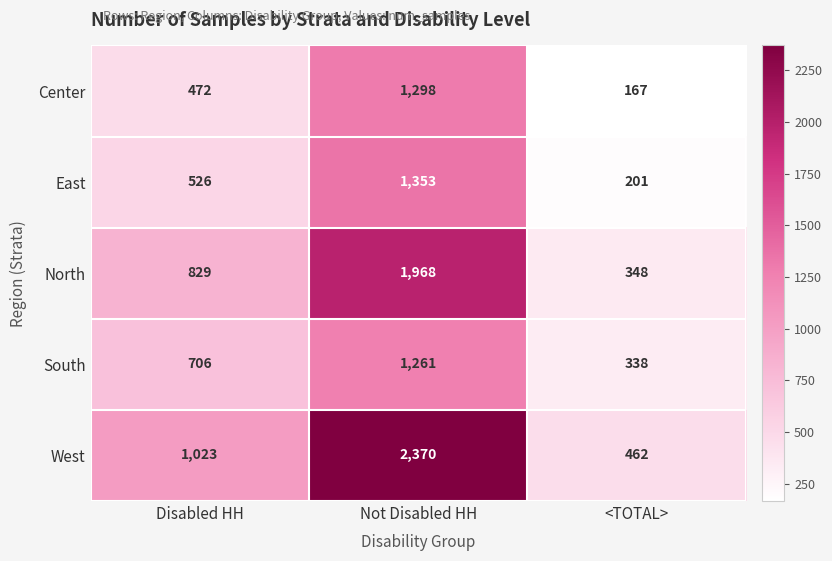

True or false: South has a value of 528 at <TOTAL>.

False